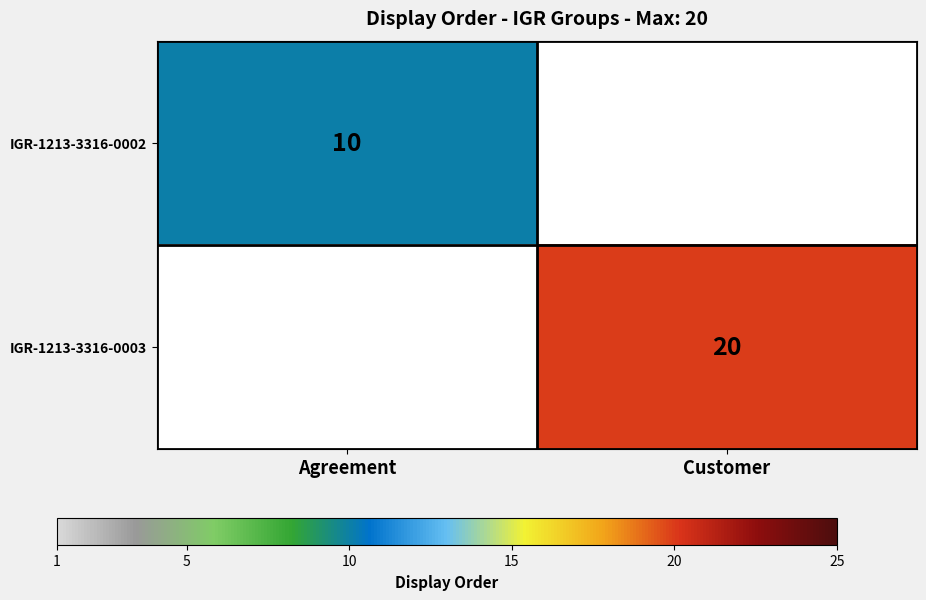

True or false: IGR-1213-3316-0003 has a value of 9 at Customer.

False